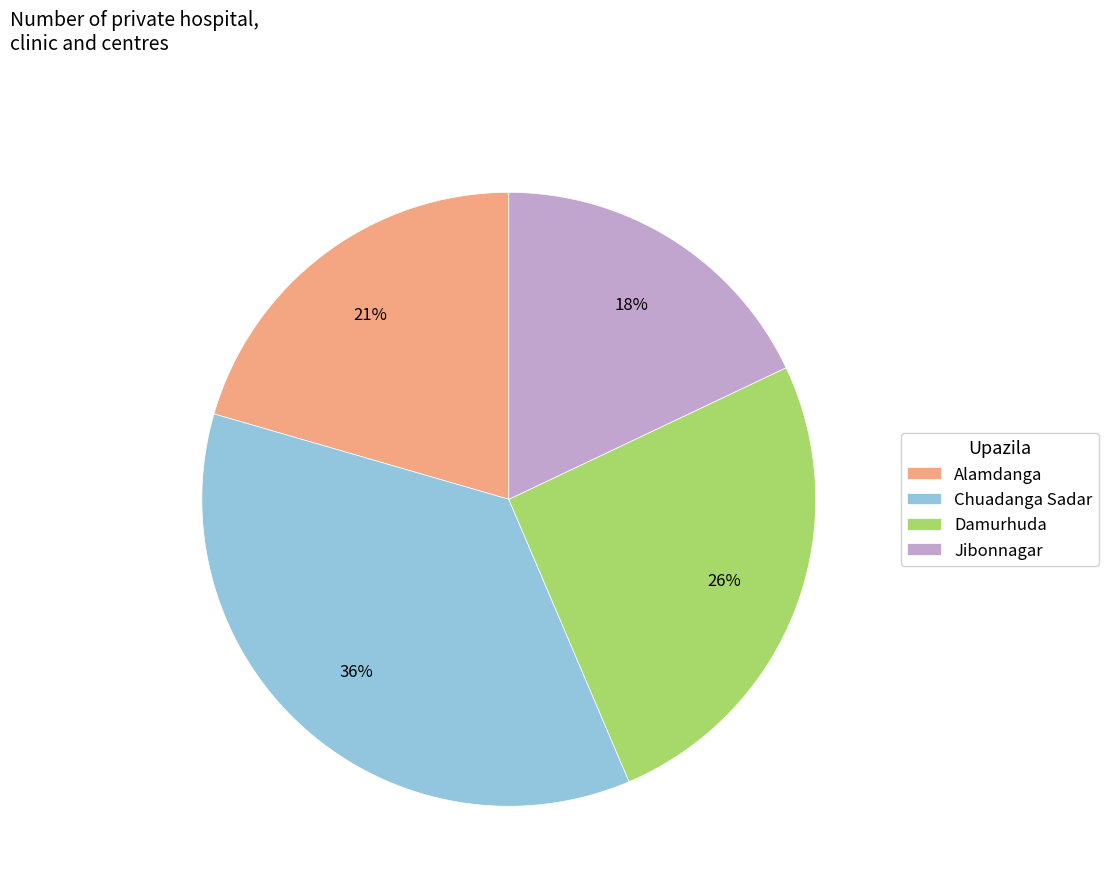

Between Alamdanga and Jibonnagar, which is larger?

Alamdanga